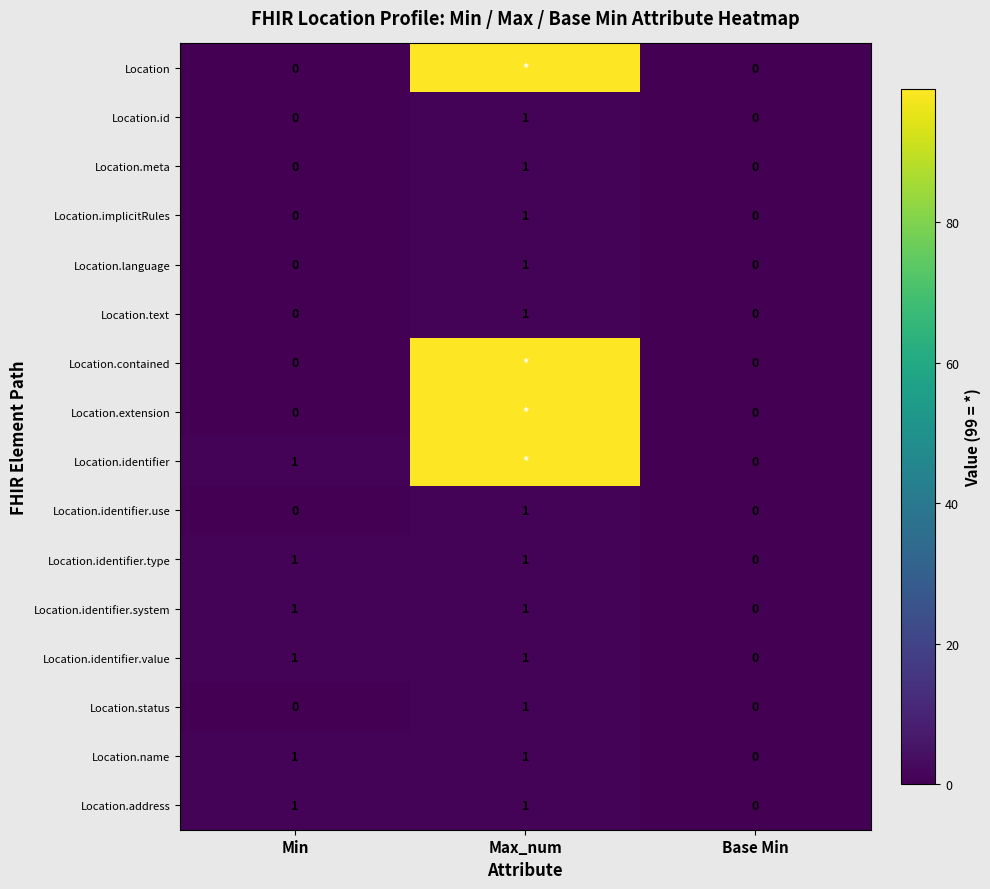

Count the number of data series in this chart.

16